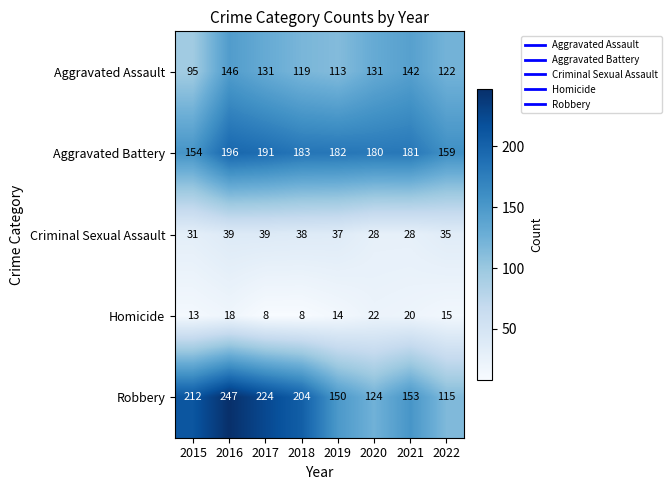

Which category has the highest value across all series?

2016